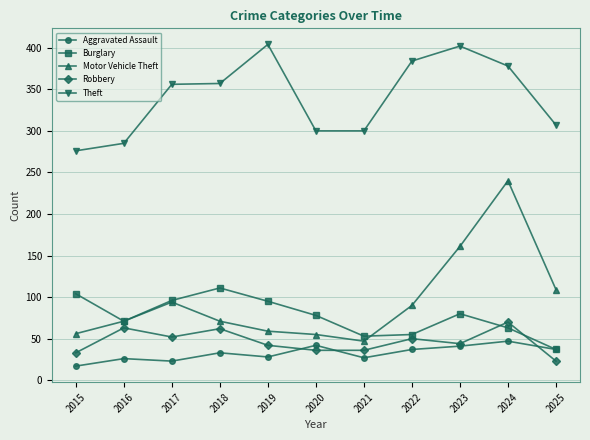

What value does the Aggravated Assault series have at 2015, to the nearest 10?

20